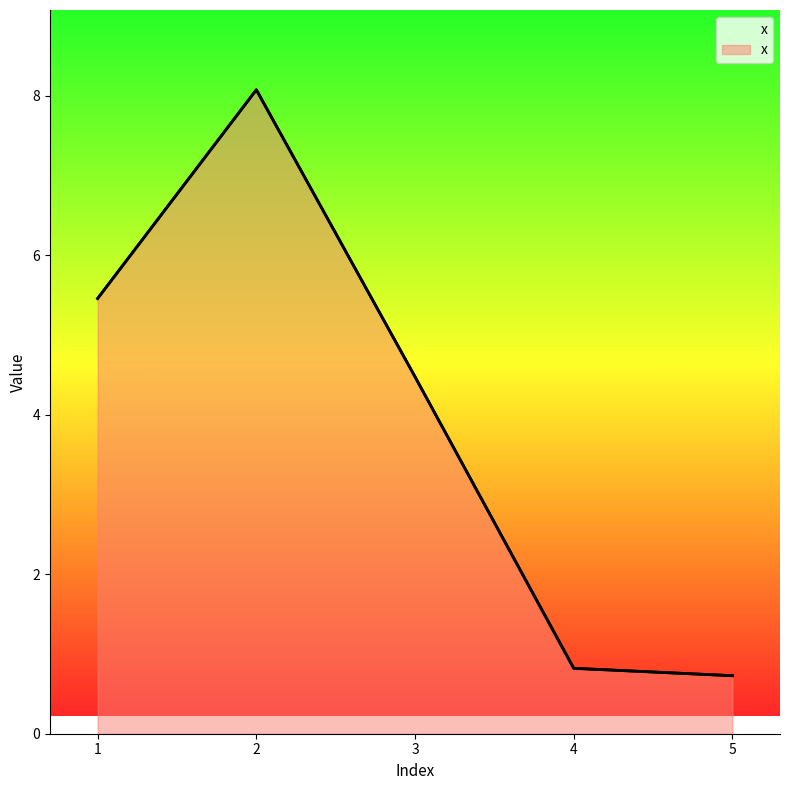

How many lines are shown in the chart?

1